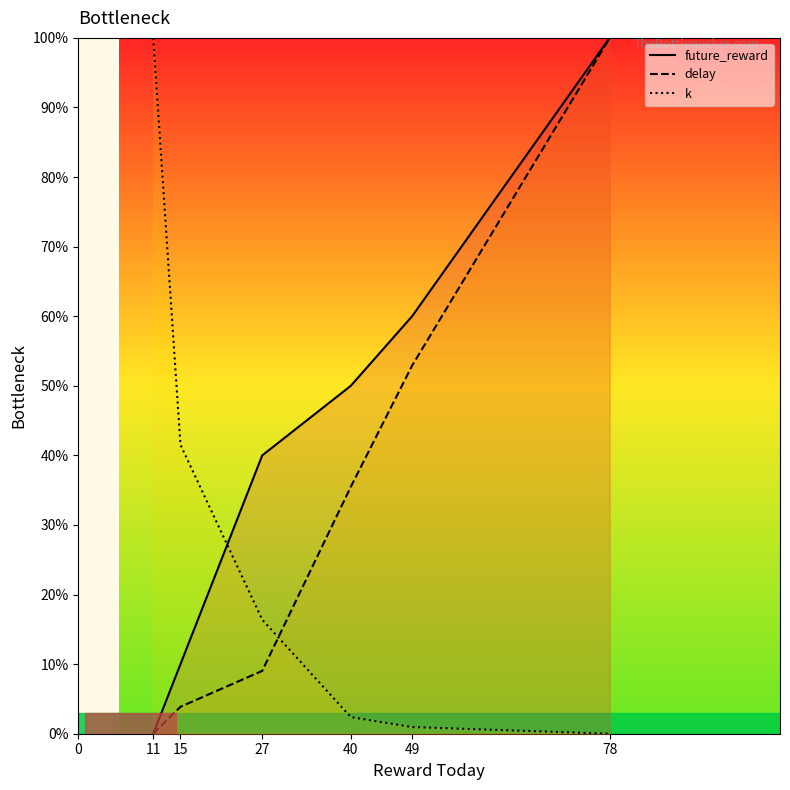

What are all the series names shown in the legend?

future_reward, delay, k